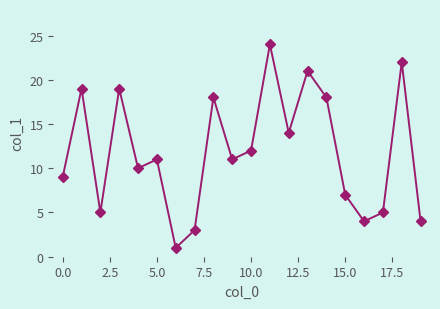

What is the value of the 17th point from the left?

4